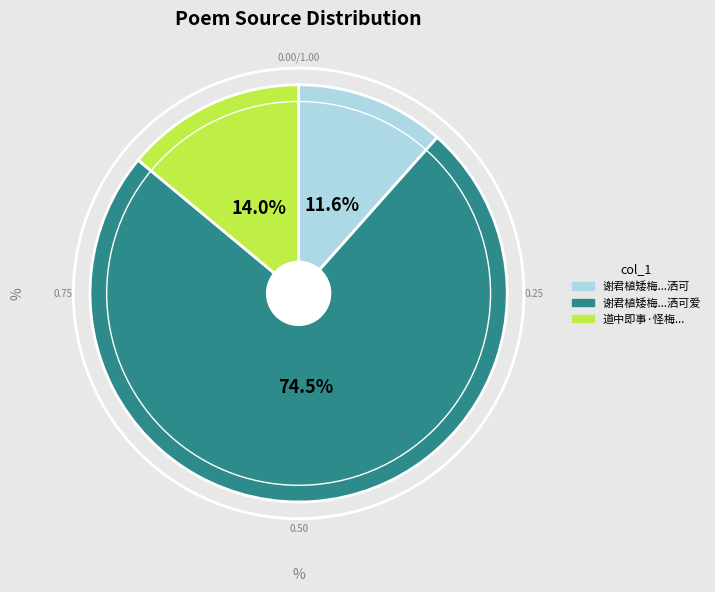

Is there a majority slice in this chart?

Yes